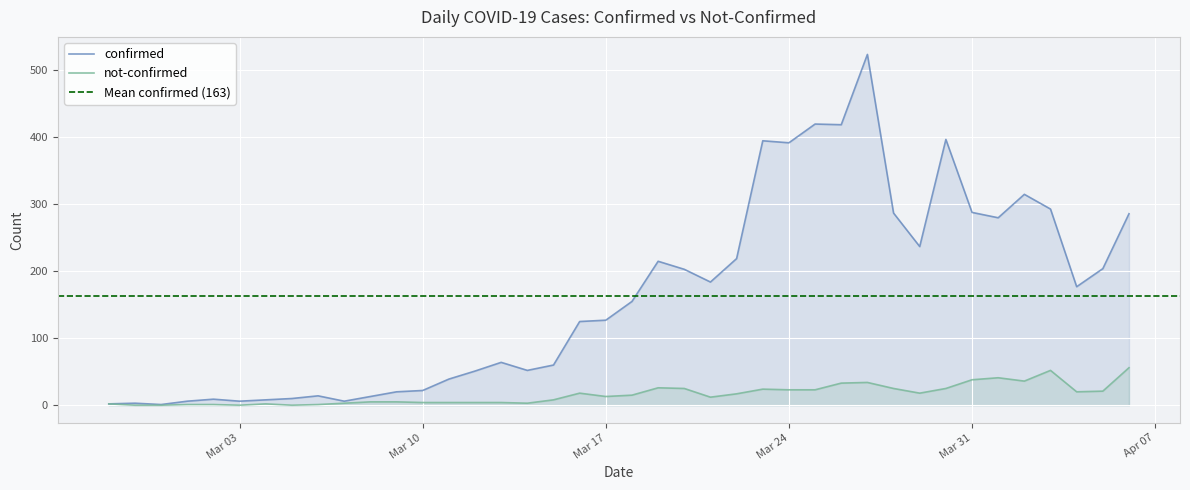

Which series has the largest range (max minus min)?

confirmed